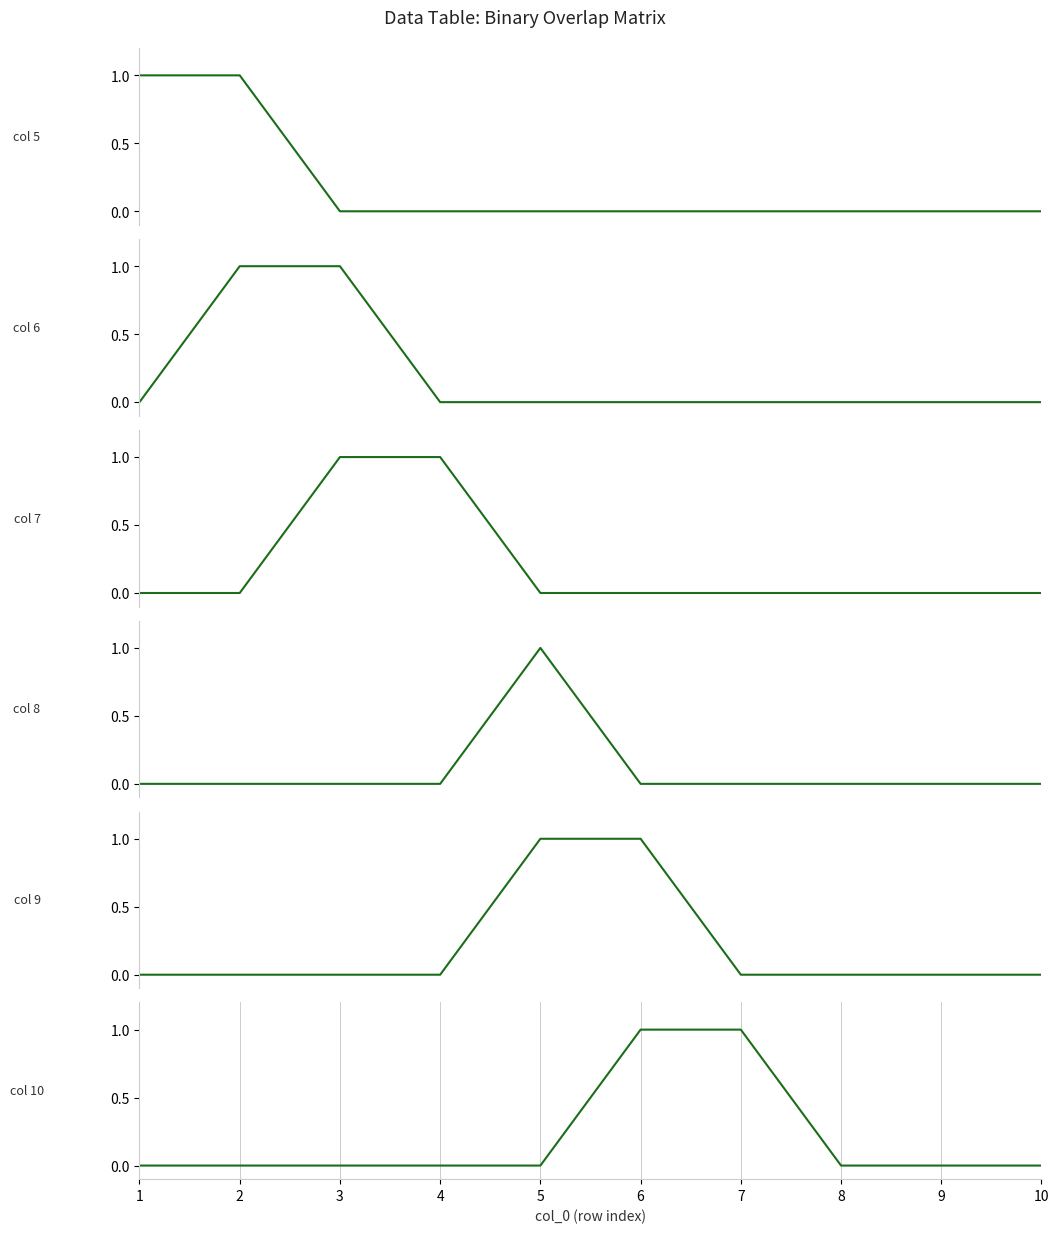

Which series has the largest range (max minus min)?

5